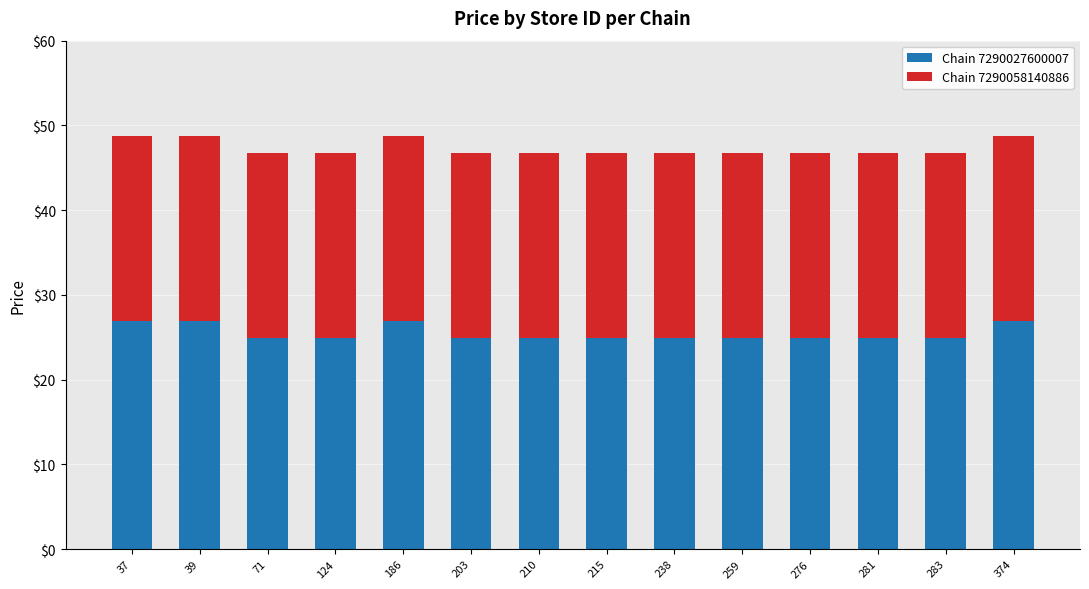

What is the total value across all series at 39?

48.8